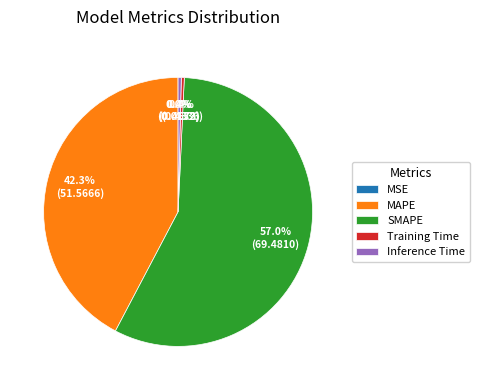

Is it true that SMAPE is 70% of the pie?

False